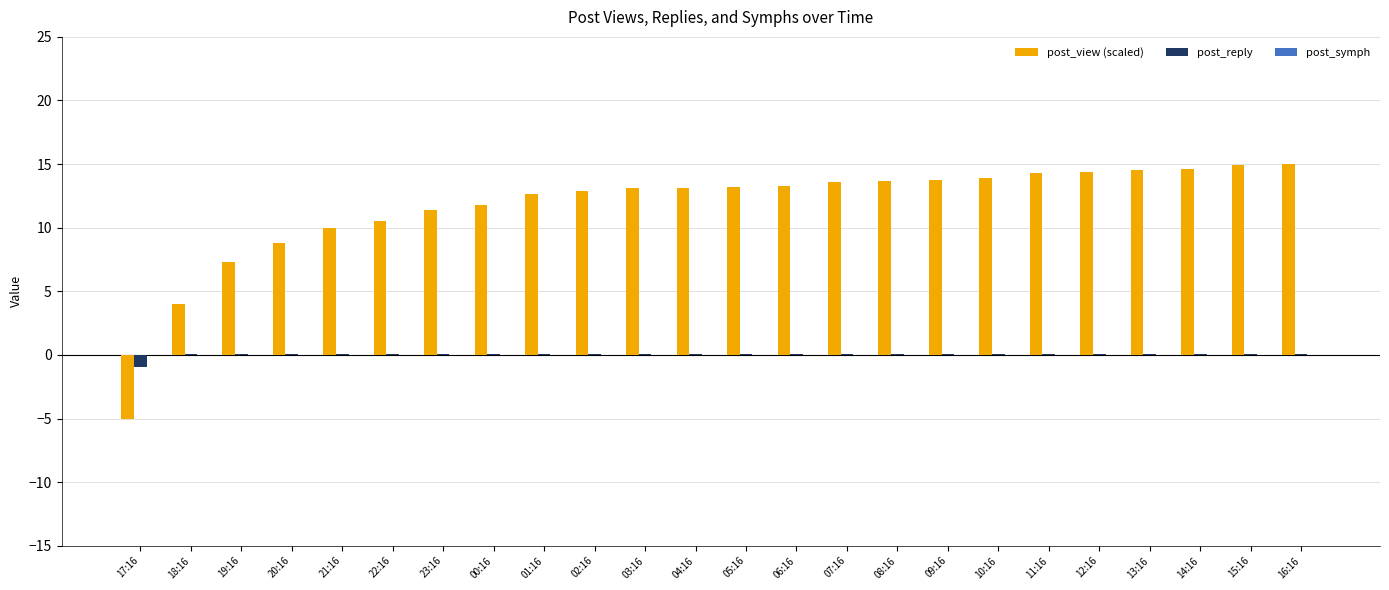

How many categories are shown in the chart?

24